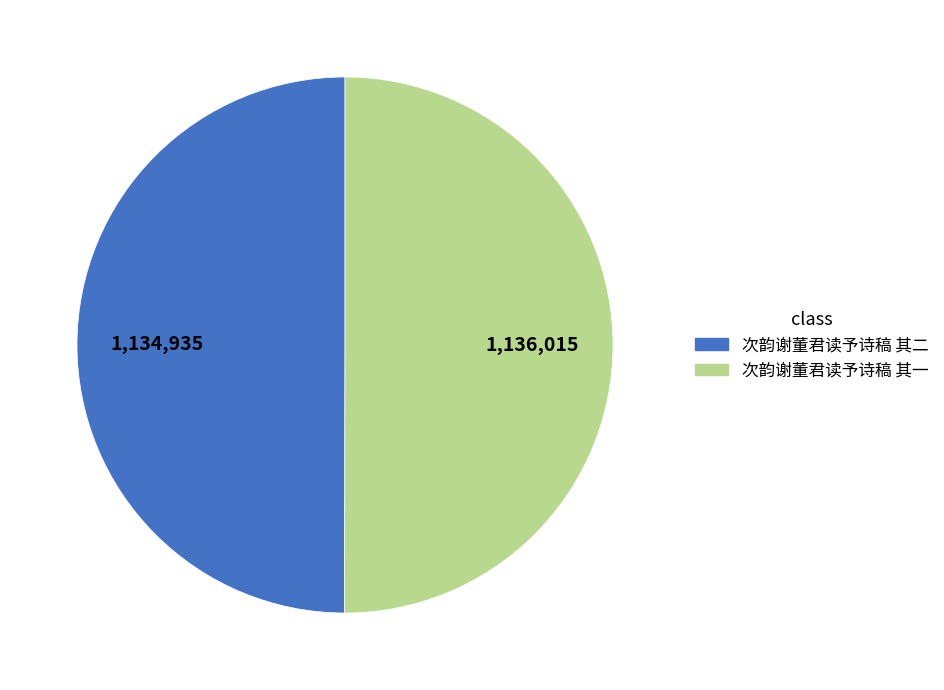

The 次韵谢董君读予诗稿 其二 slice represents 50% of the pie. True or false?

True